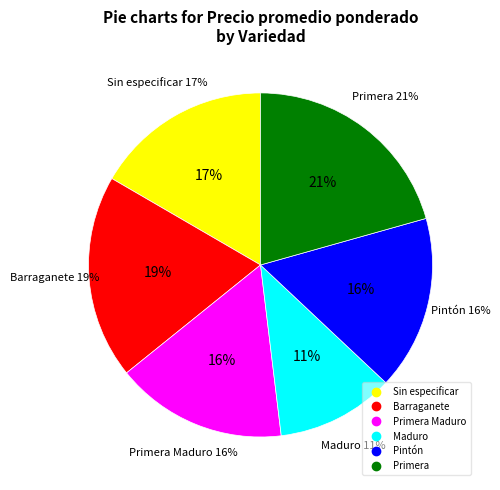

To the nearest percent, what is the difference between the Primera and Barraganete slice percentages?

2%